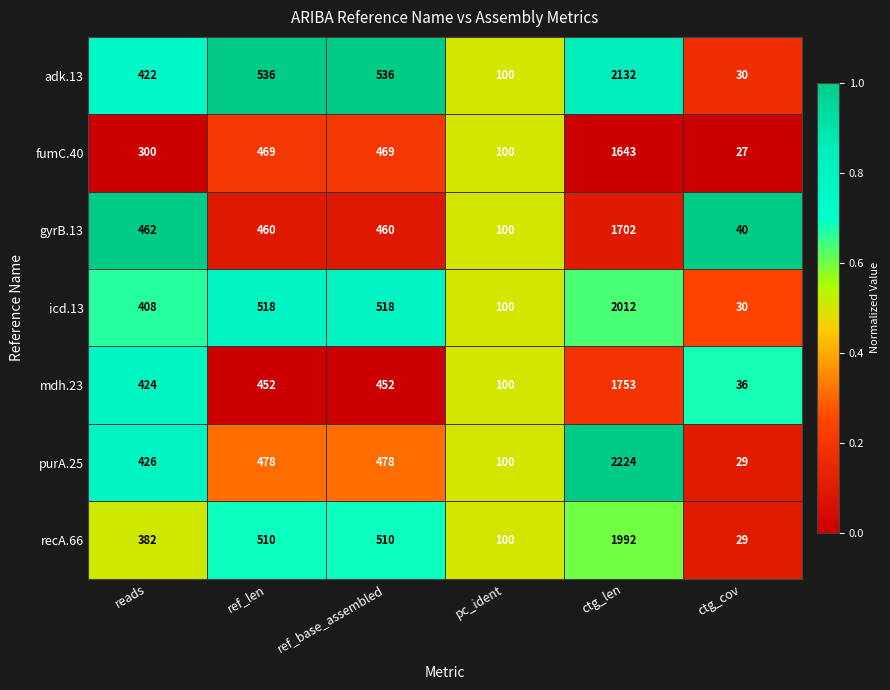

Between pc_ident and ctg_len, which series saw the biggest shift?

purA.25